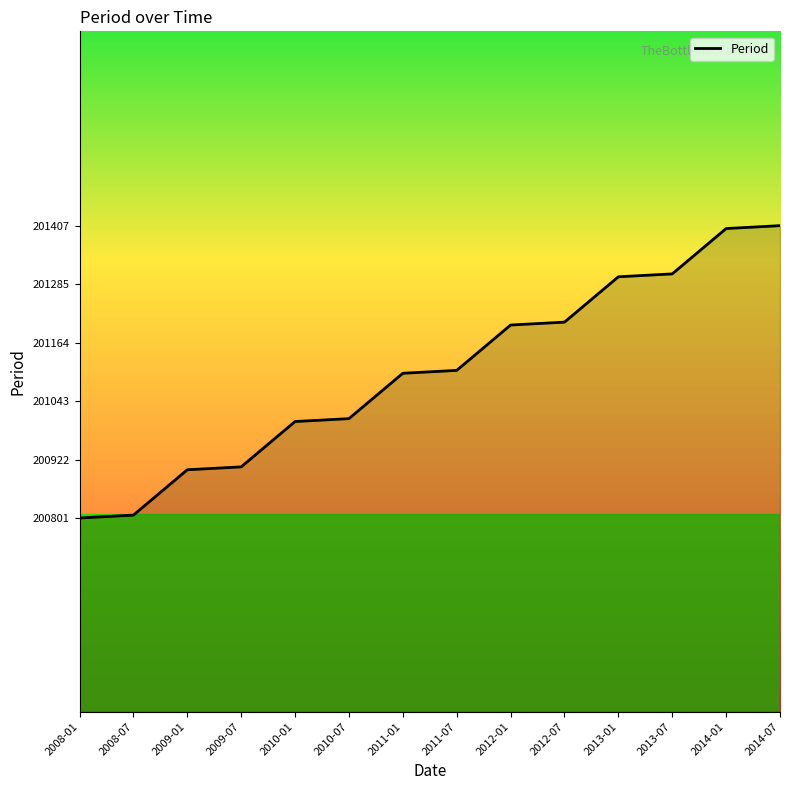

What is the difference between the values at 2012-01 and 2014-01?

200